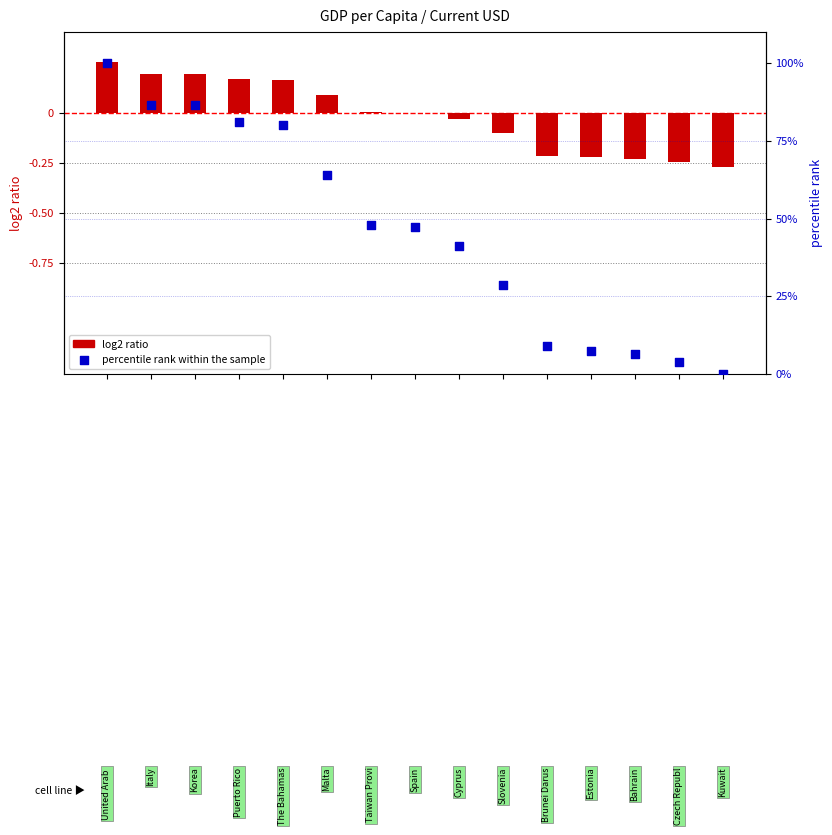

Which series contains the lowest Y value?

log2 ratio